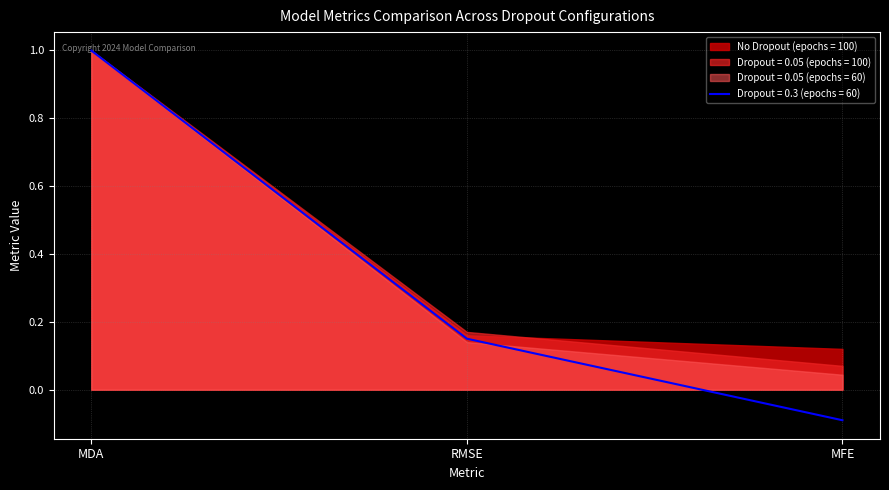

The Dropout = 0.05 (epochs = 60) series shows 0.0 at MFE. True or false?

False